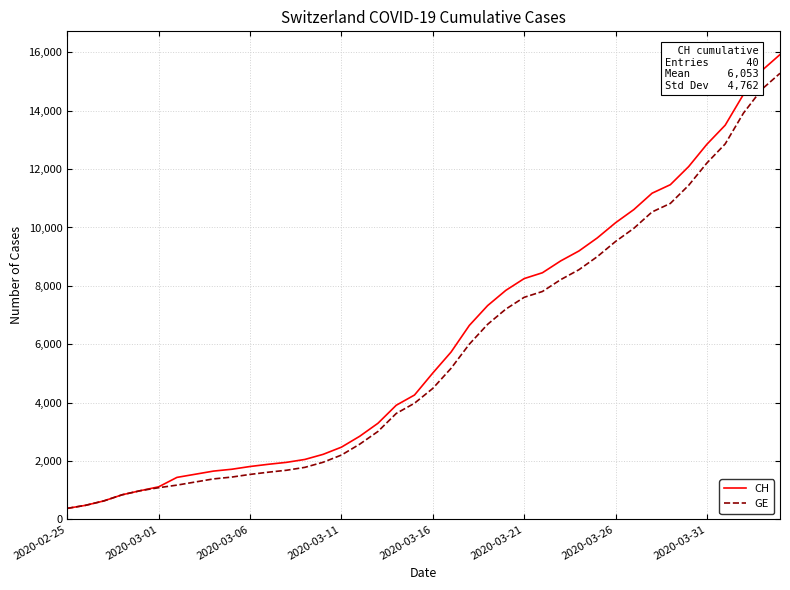

What is the smallest value displayed?

375